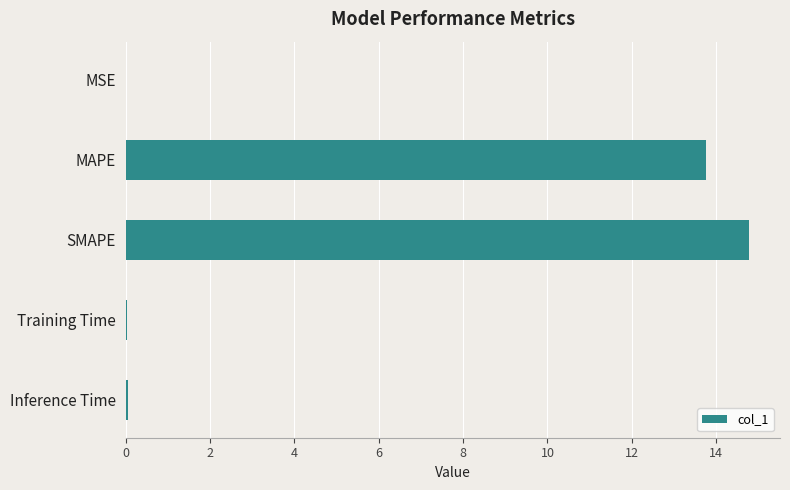

Between SMAPE and Training Time, which is larger?

SMAPE